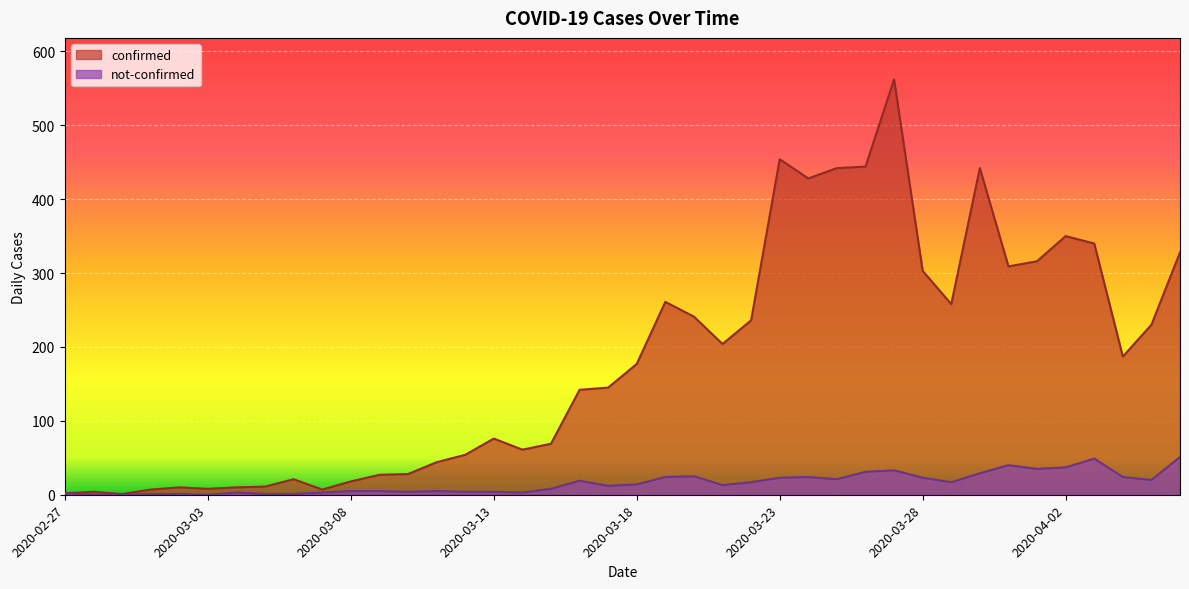

List the series in order of their peak value, highest first.

confirmed, not-confirmed